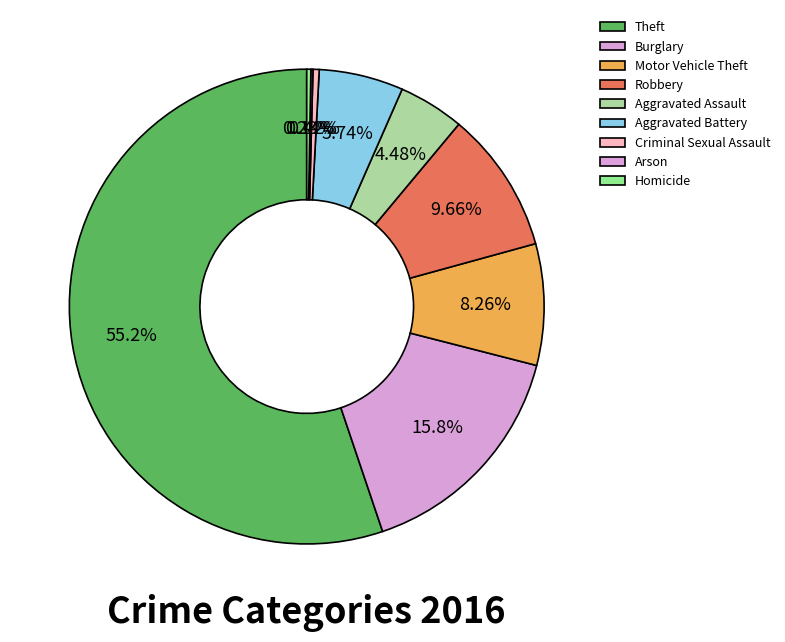

Between Homicide and Motor Vehicle Theft, which is larger?

Motor Vehicle Theft